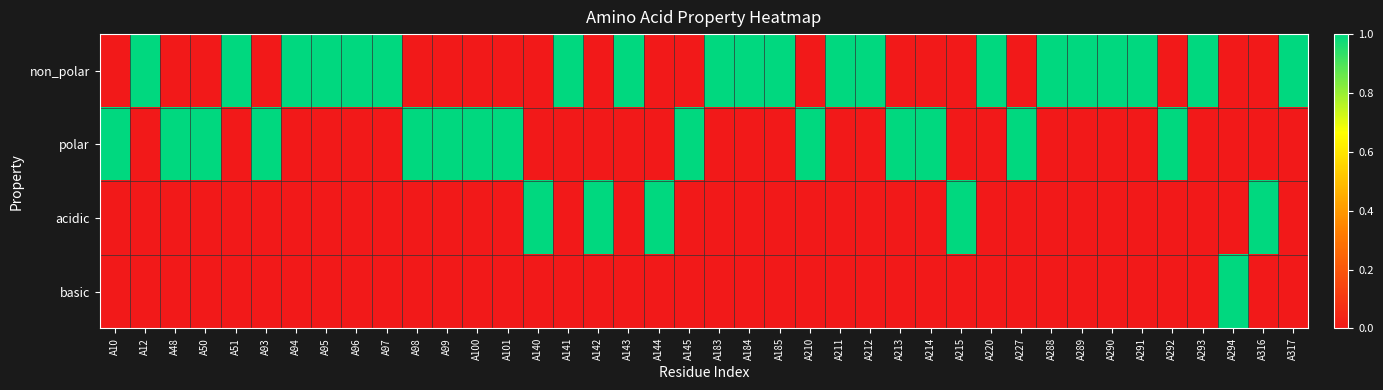

At how many categories does at least one series exceed 0?

40